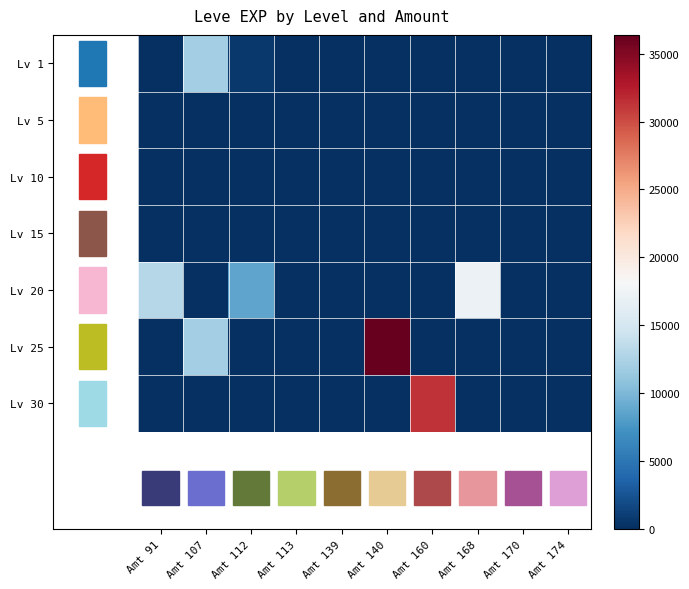

At which category does the chart reach its minimum across all series?

Amt 107